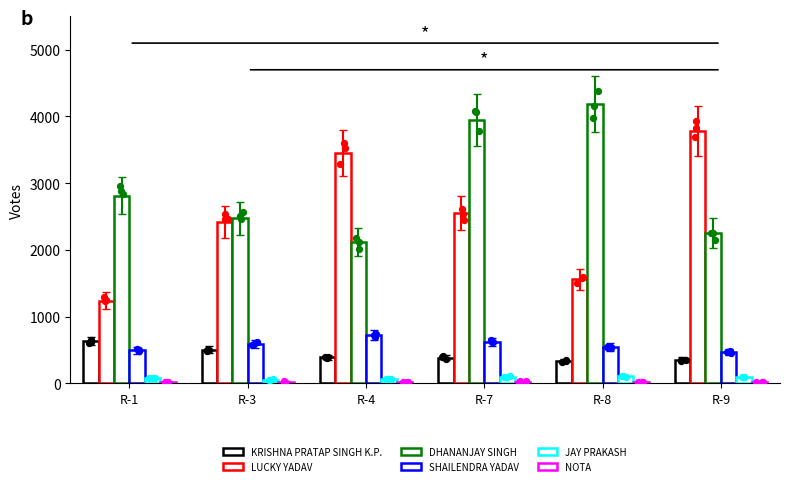

Which series has the largest total across all categories?

DHANANJAY SINGH